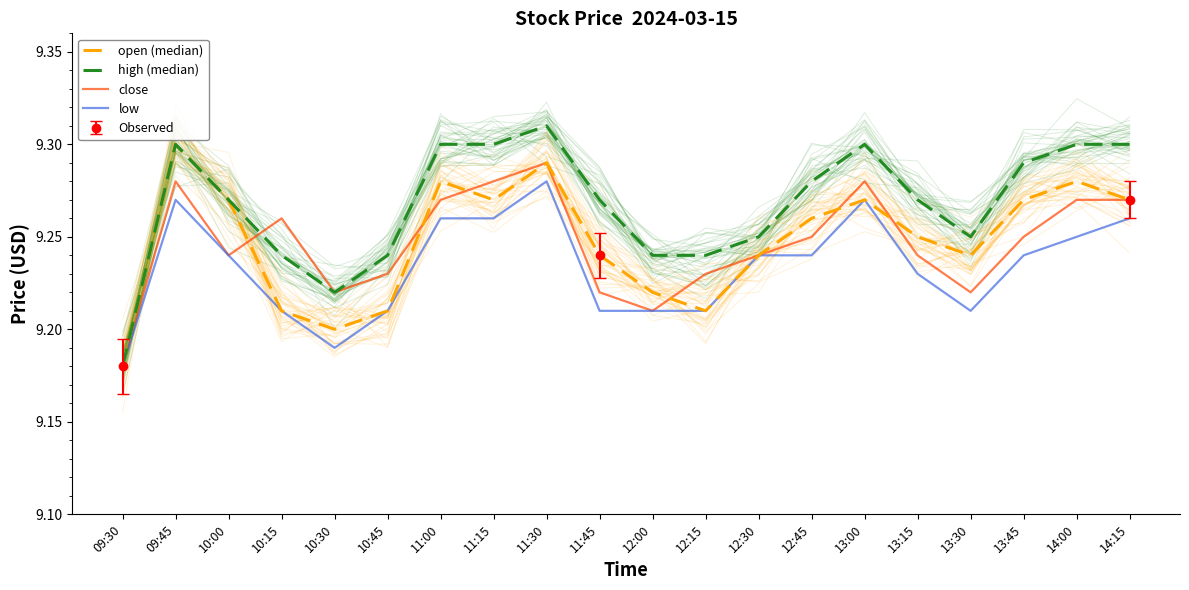

Which series has the largest range (max minus min)?

high (median)